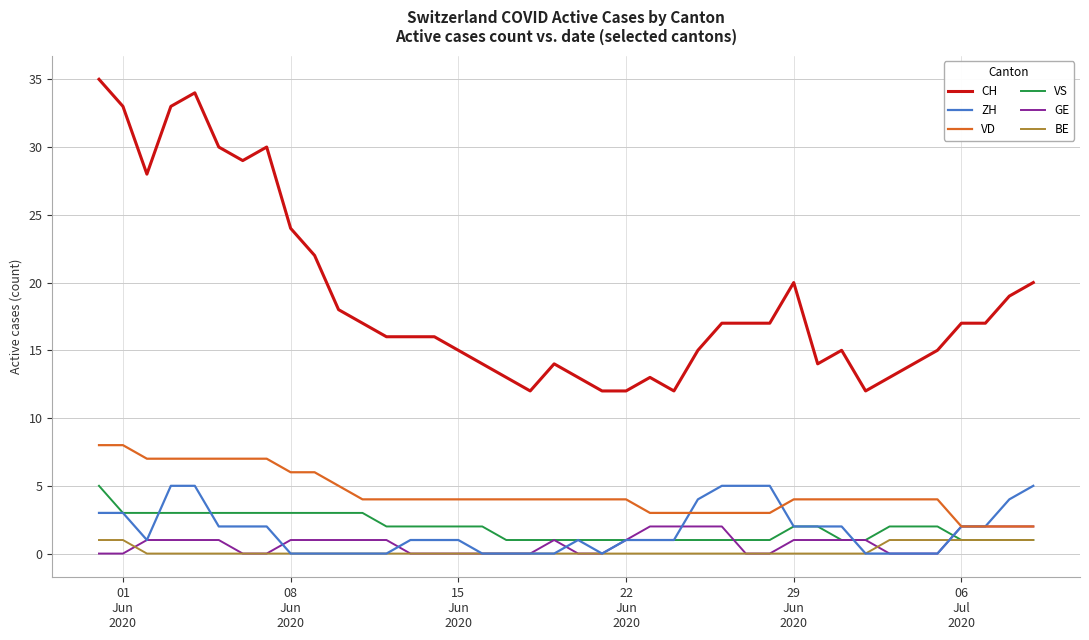

Which series has the widest spread of values?

CH